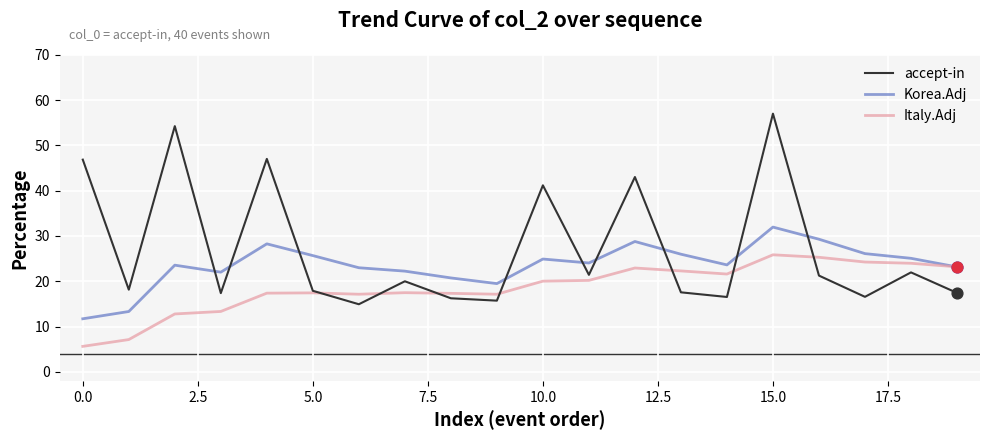

Rank the series by their maximum value, from highest to lowest.

accept-in, Korea.Adj, Italy.Adj